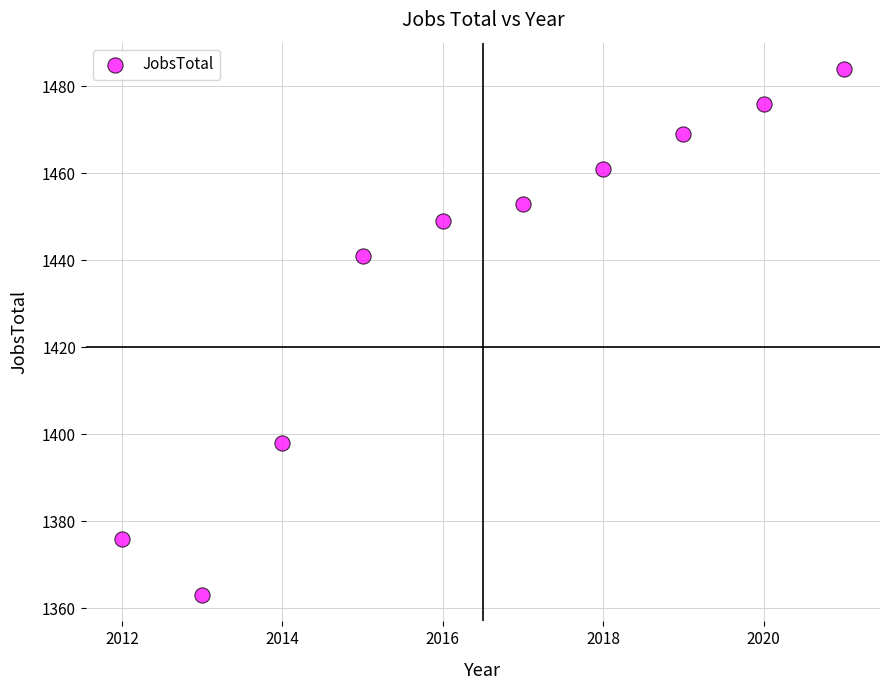

What is the average X value?

2016